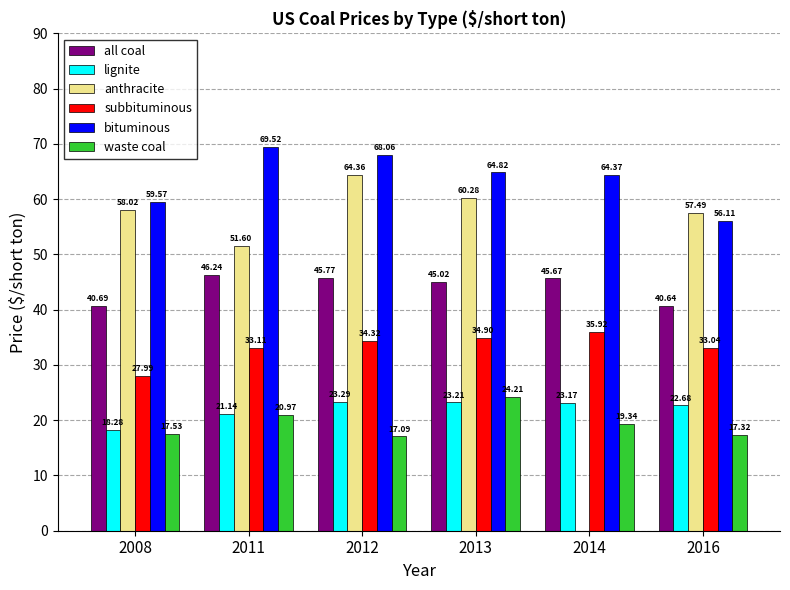

Count the number of categories in the chart.

6